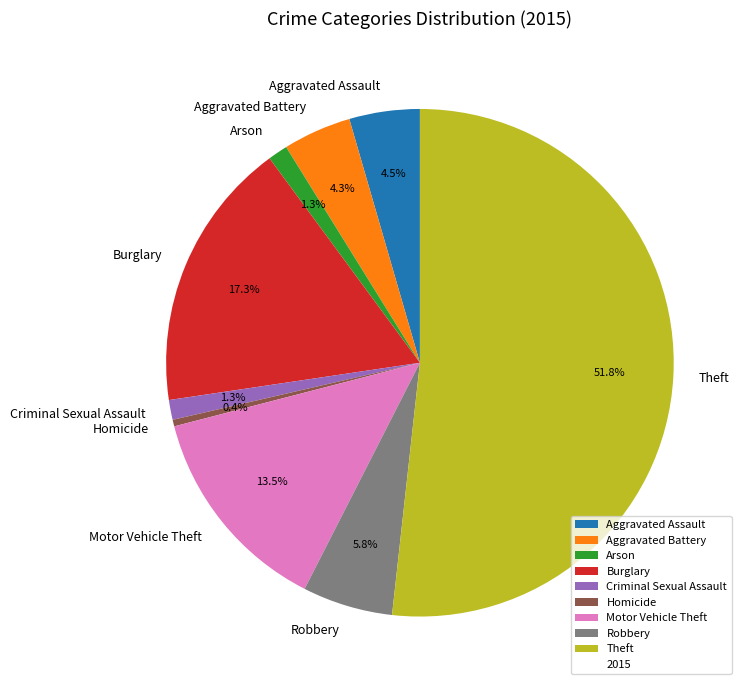

Do Theft and Burglary together represent more than half of the pie?

Yes